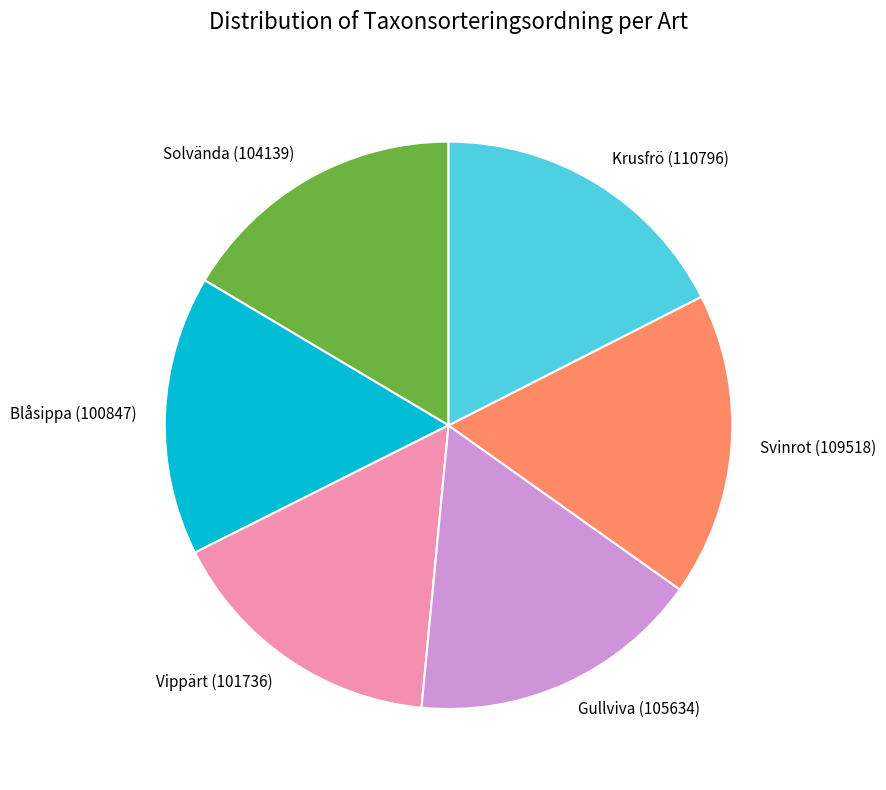

Approximately how many times larger is the value at Blåsippa (100847) compared to Vippärt (101736)?

1.0